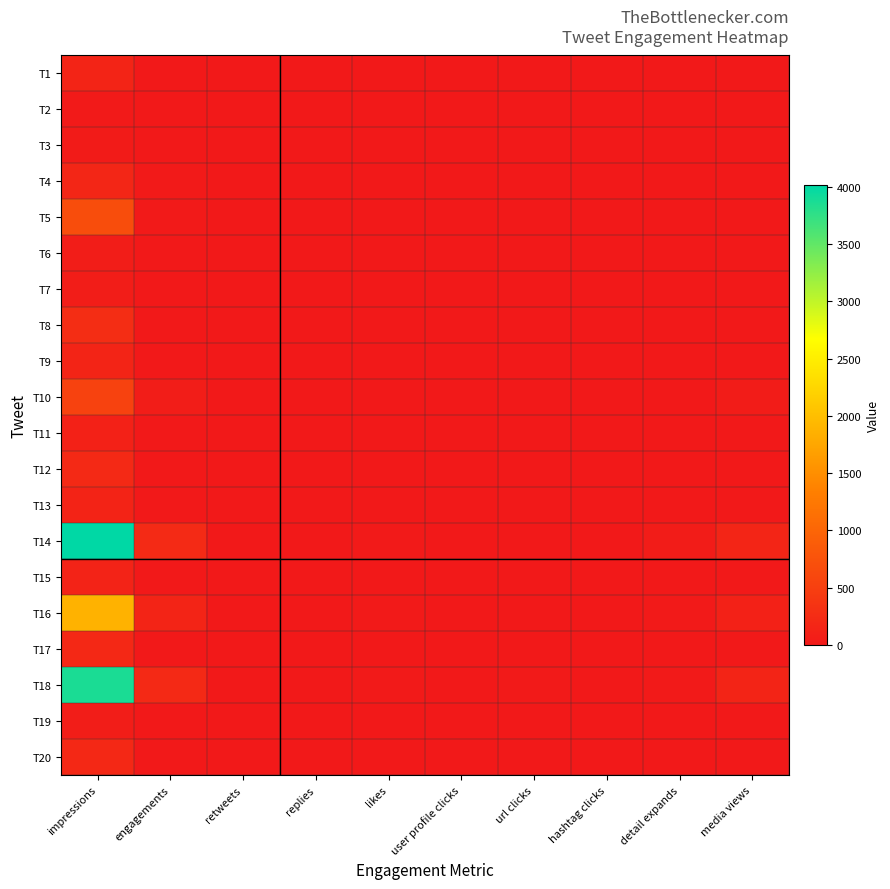

Reading left to right, extract all data points from this chart.

T1: impressions=154	engagements=3	retweets=0	replies=1	likes=1	user profile clicks=0	url clicks=0	hashtag clicks=0	detail expands=1	media views=0
T2: impressions=13	engagements=1	retweets=0	replies=0	likes=1	user profile clicks=0	url clicks=0	hashtag clicks=0	detail expands=0	media views=0
T3: impressions=37	engagements=3	retweets=0	replies=1	likes=0	user profile clicks=0	url clicks=0	hashtag clicks=0	detail expands=2	media views=0
T4: impressions=174	engagements=8	retweets=0	replies=1	likes=3	user profile clicks=0	url clicks=0	hashtag clicks=0	detail expands=4	media views=0
T5: impressions=688	engagements=14	retweets=2	replies=1	likes=1	user profile clicks=2	url clicks=0	hashtag clicks=1	detail expands=7	media views=0
T6: impressions=51	engagements=1	retweets=0	replies=0	likes=1	user profile clicks=0	url clicks=0	hashtag clicks=0	detail expands=0	media views=0
T7: impressions=52	engagements=0	retweets=0	replies=0	likes=0	user profile clicks=0	url clicks=0	hashtag clicks=0	detail expands=0	media views=0
T8: impressions=272	engagements=4	retweets=0	replies=0	likes=1	user profile clicks=1	url clicks=0	hashtag clicks=0	detail expands=2	media views=0
T9: impressions=148	engagements=2	retweets=0	replies=1	likes=1	user profile clicks=0	url clicks=0	hashtag clicks=0	detail expands=0	media views=0
T10: impressions=548	engagements=50	retweets=0	replies=0	likes=2	user profile clicks=0	url clicks=0	hashtag clicks=0	detail expands=6	media views=42
T11: impressions=103	engagements=1	retweets=0	replies=0	likes=1	user profile clicks=0	url clicks=0	hashtag clicks=0	detail expands=0	media views=0
T12: impressions=206	engagements=4	retweets=0	replies=1	likes=2	user profile clicks=0	url clicks=0	hashtag clicks=0	detail expands=1	media views=0
T13: impressions=138	engagements=2	retweets=0	replies=0	likes=1	user profile clicks=0	url clicks=1	hashtag clicks=0	detail expands=0	media views=0
T14: impressions=4011	engagements=226	retweets=6	replies=1	likes=10	user profile clicks=6	url clicks=0	hashtag clicks=5	detail expands=40	media views=158
T15: impressions=133	engagements=1	retweets=0	replies=0	likes=1	user profile clicks=0	url clicks=0	hashtag clicks=0	detail expands=0	media views=0
T16: impressions=1877	engagements=155	retweets=1	replies=2	likes=13	user profile clicks=7	url clicks=2	hashtag clicks=0	detail expands=21	media views=109
T17: impressions=203	engagements=3	retweets=0	replies=1	likes=2	user profile clicks=0	url clicks=0	hashtag clicks=0	detail expands=0	media views=0
T18: impressions=3869	engagements=206	retweets=4	replies=0	likes=11	user profile clicks=5	url clicks=15	hashtag clicks=4	detail expands=21	media views=146
T19: impressions=58	engagements=4	retweets=0	replies=0	likes=2	user profile clicks=0	url clicks=2	hashtag clicks=0	detail expands=0	media views=0
T20: impressions=203	engagements=3	retweets=0	replies=1	likes=1	user profile clicks=0	url clicks=0	hashtag clicks=0	detail expands=1	media views=0